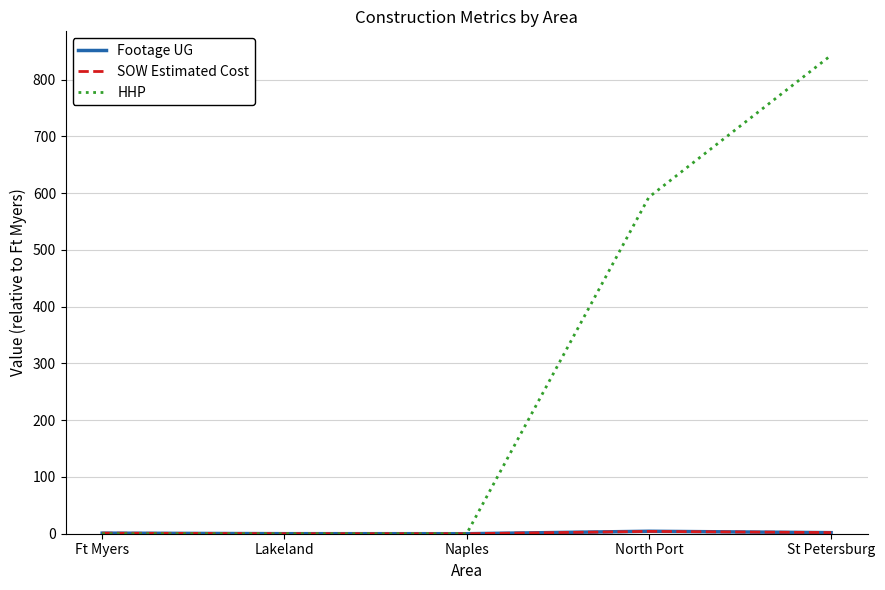

What is the maximum value for HHP?

843.0